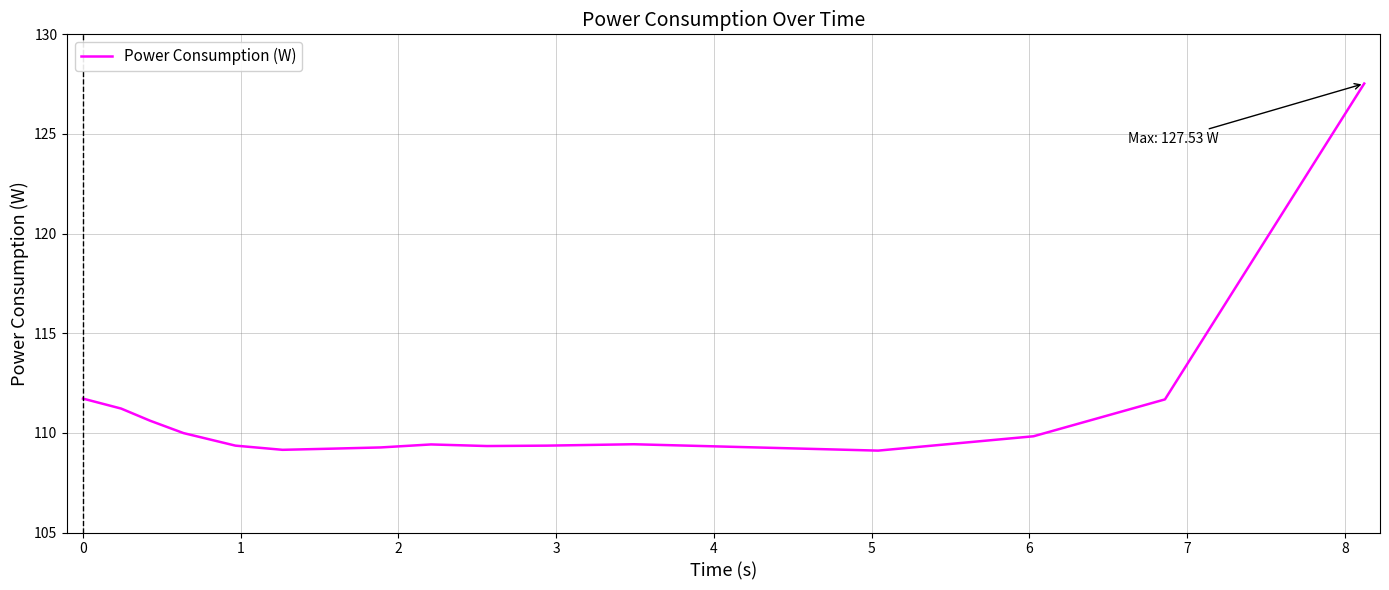

What is the maximum value shown in the chart?

127.5